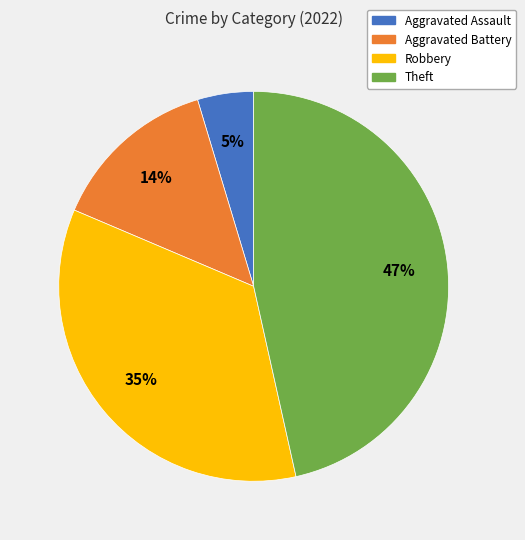

Is it true that Aggravated Battery is 3% of the pie?

False